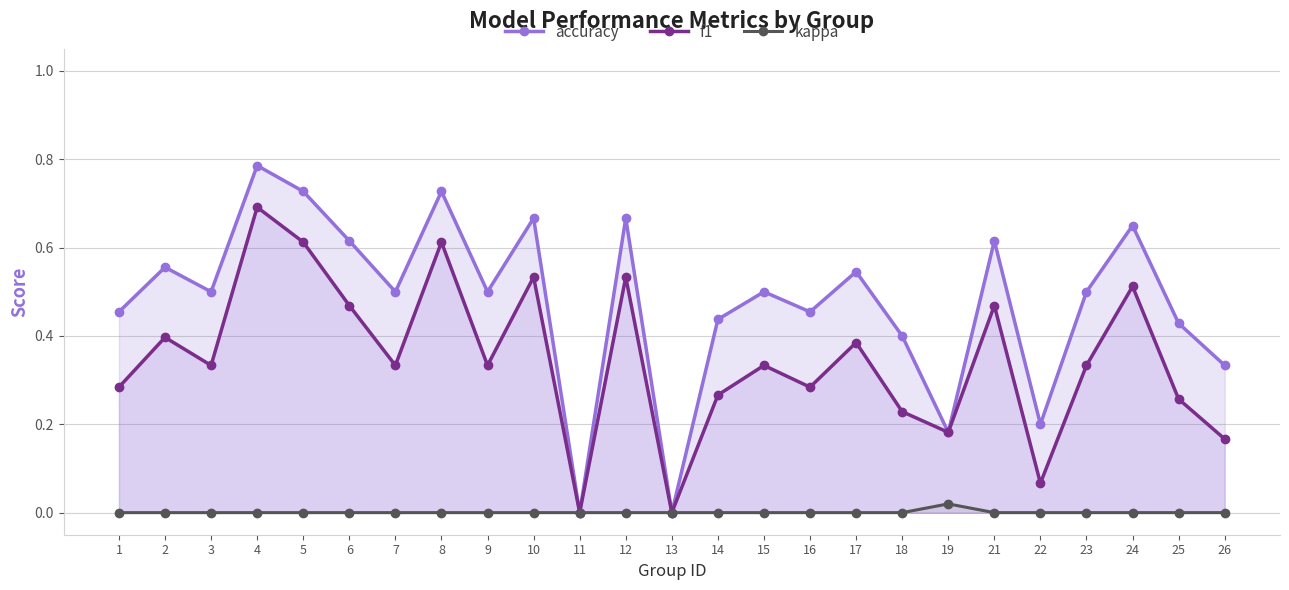

How many lines are shown in the chart?

3